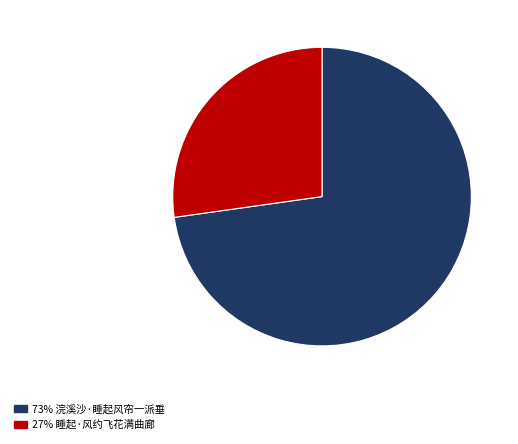

Count the number of slices in the pie.

2